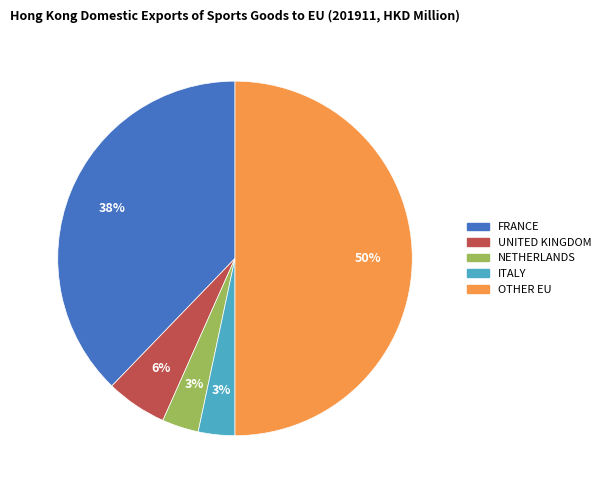

Count the number of slices in the pie.

5